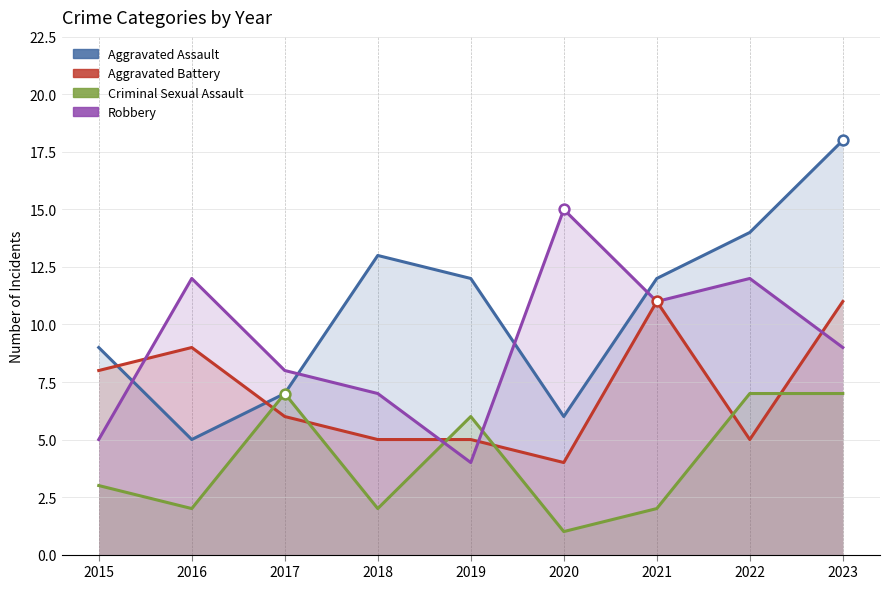

What is the total value across all series at 2017?

28